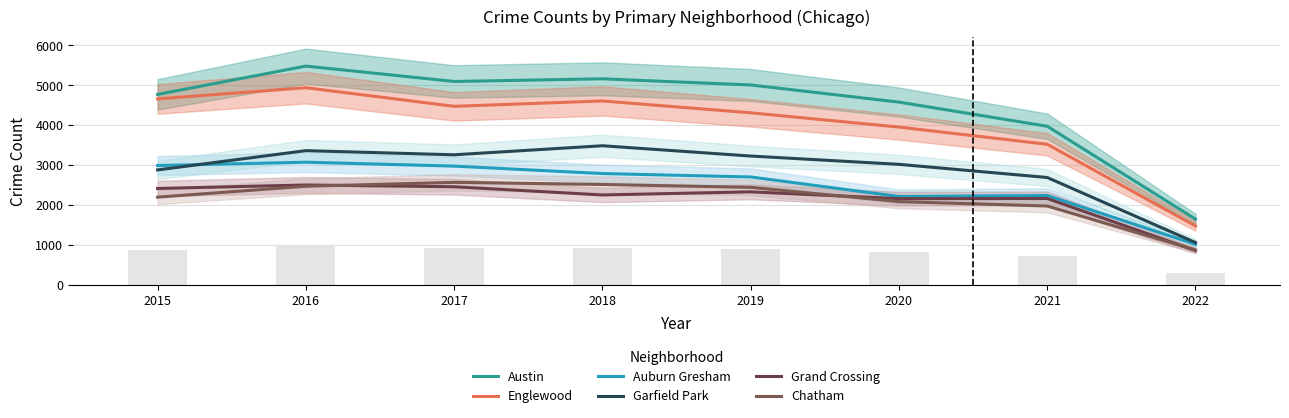

What is the value of the Austin bar at the 2nd from the left?

5481